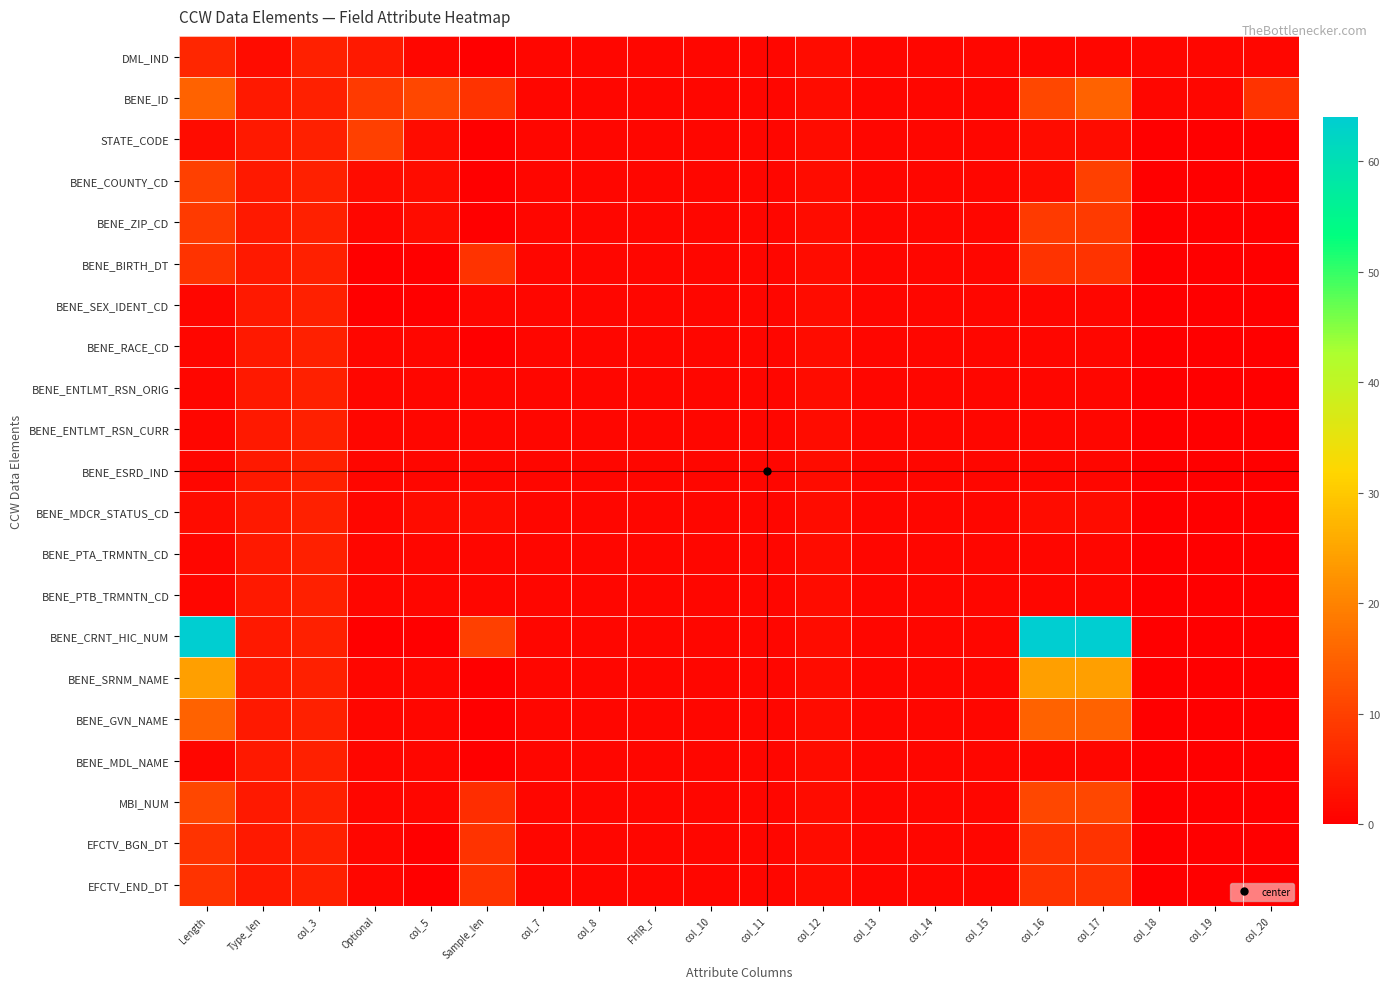

Reading left to right, list all the values displayed in this chart.

DML_IND: Length=6	Type_len=2	col_3=5	Optional=4	col_5=1	Sample_len=0	col_7=1	col_8=1	FHIR_r=1	col_10=1	col_11=1	col_12=2	col_13=1	col_14=1	col_15=1	col_16=1	col_17=1	col_18=1	col_19=1	col_20=1
BENE_ID: Length=15	Type_len=4	col_3=5	Optional=9	col_5=11	Sample_len=8	col_7=1	col_8=1	FHIR_r=1	col_10=1	col_11=1	col_12=2	col_13=1	col_14=1	col_15=1	col_16=11	col_17=15	col_18=1	col_19=1	col_20=8
STATE_CODE: Length=2	Type_len=4	col_3=5	Optional=10	col_5=2	Sample_len=0	col_7=1	col_8=1	FHIR_r=1	col_10=1	col_11=1	col_12=2	col_13=1	col_14=1	col_15=1	col_16=2	col_17=2	col_18=0	col_19=0	col_20=0
BENE_COUNTY_CD: Length=10	Type_len=4	col_3=5	Optional=2	col_5=2	Sample_len=0	col_7=1	col_8=1	FHIR_r=1	col_10=1	col_11=1	col_12=2	col_13=1	col_14=1	col_15=1	col_16=2	col_17=10	col_18=0	col_19=0	col_20=0
BENE_ZIP_CD: Length=9	Type_len=4	col_3=5	Optional=1	col_5=2	Sample_len=0	col_7=1	col_8=1	FHIR_r=1	col_10=1	col_11=1	col_12=2	col_13=1	col_14=1	col_15=1	col_16=9	col_17=9	col_18=0	col_19=0	col_20=0
BENE_BIRTH_DT: Length=8	Type_len=4	col_3=5	Optional=0	col_5=0	Sample_len=8	col_7=1	col_8=1	FHIR_r=1	col_10=1	col_11=1	col_12=2	col_13=1	col_14=1	col_15=1	col_16=8	col_17=8	col_18=0	col_19=0	col_20=0
BENE_SEX_IDENT_CD: Length=1	Type_len=4	col_3=5	Optional=0	col_5=0	Sample_len=1	col_7=1	col_8=1	FHIR_r=1	col_10=1	col_11=1	col_12=2	col_13=1	col_14=1	col_15=1	col_16=1	col_17=1	col_18=0	col_19=0	col_20=0
BENE_RACE_CD: Length=1	Type_len=4	col_3=5	Optional=1	col_5=1	Sample_len=0	col_7=1	col_8=1	FHIR_r=1	col_10=1	col_11=1	col_12=2	col_13=1	col_14=1	col_15=1	col_16=1	col_17=1	col_18=0	col_19=0	col_20=0
BENE_ENTLMT_RSN_ORIG: Length=1	Type_len=4	col_3=5	Optional=1	col_5=1	Sample_len=1	col_7=1	col_8=1	FHIR_r=1	col_10=1	col_11=1	col_12=2	col_13=1	col_14=1	col_15=1	col_16=1	col_17=1	col_18=0	col_19=0	col_20=0
BENE_ENTLMT_RSN_CURR: Length=1	Type_len=4	col_3=5	Optional=1	col_5=1	Sample_len=1	col_7=1	col_8=1	FHIR_r=1	col_10=1	col_11=1	col_12=2	col_13=1	col_14=1	col_15=1	col_16=1	col_17=1	col_18=0	col_19=0	col_20=0
BENE_ESRD_IND: Length=1	Type_len=4	col_3=5	Optional=1	col_5=1	Sample_len=1	col_7=1	col_8=1	FHIR_r=1	col_10=1	col_11=1	col_12=2	col_13=1	col_14=1	col_15=1	col_16=1	col_17=1	col_18=0	col_19=0	col_20=0
BENE_MDCR_STATUS_CD: Length=2	Type_len=4	col_3=5	Optional=1	col_5=2	Sample_len=2	col_7=1	col_8=1	FHIR_r=1	col_10=1	col_11=1	col_12=2	col_13=1	col_14=1	col_15=1	col_16=2	col_17=2	col_18=0	col_19=0	col_20=0
BENE_PTA_TRMNTN_CD: Length=1	Type_len=4	col_3=5	Optional=1	col_5=1	Sample_len=1	col_7=1	col_8=1	FHIR_r=1	col_10=1	col_11=1	col_12=2	col_13=1	col_14=1	col_15=1	col_16=1	col_17=1	col_18=0	col_19=0	col_20=0
BENE_PTB_TRMNTN_CD: Length=1	Type_len=4	col_3=5	Optional=1	col_5=1	Sample_len=1	col_7=1	col_8=1	FHIR_r=1	col_10=1	col_11=1	col_12=2	col_13=1	col_14=1	col_15=1	col_16=1	col_17=1	col_18=0	col_19=0	col_20=0
BENE_CRNT_HIC_NUM: Length=64	Type_len=4	col_3=5	Optional=0	col_5=0	Sample_len=10	col_7=1	col_8=1	FHIR_r=1	col_10=1	col_11=1	col_12=2	col_13=1	col_14=1	col_15=1	col_16=64	col_17=64	col_18=0	col_19=0	col_20=0
BENE_SRNM_NAME: Length=24	Type_len=4	col_3=5	Optional=1	col_5=1	Sample_len=0	col_7=1	col_8=1	FHIR_r=1	col_10=1	col_11=1	col_12=2	col_13=1	col_14=1	col_15=1	col_16=24	col_17=24	col_18=0	col_19=0	col_20=0
BENE_GVN_NAME: Length=15	Type_len=4	col_3=5	Optional=1	col_5=1	Sample_len=0	col_7=1	col_8=1	FHIR_r=1	col_10=1	col_11=1	col_12=2	col_13=1	col_14=1	col_15=1	col_16=15	col_17=15	col_18=0	col_19=0	col_20=0
BENE_MDL_NAME: Length=1	Type_len=4	col_3=5	Optional=1	col_5=1	Sample_len=0	col_7=1	col_8=1	FHIR_r=1	col_10=1	col_11=1	col_12=2	col_13=1	col_14=1	col_15=1	col_16=1	col_17=1	col_18=0	col_19=0	col_20=0
MBI_NUM: Length=11	Type_len=4	col_3=5	Optional=1	col_5=1	Sample_len=7	col_7=1	col_8=1	FHIR_r=1	col_10=1	col_11=1	col_12=2	col_13=1	col_14=1	col_15=1	col_16=11	col_17=11	col_18=0	col_19=0	col_20=0
EFCTV_BGN_DT: Length=8	Type_len=4	col_3=5	Optional=1	col_5=0	Sample_len=8	col_7=1	col_8=1	FHIR_r=1	col_10=1	col_11=1	col_12=2	col_13=1	col_14=1	col_15=1	col_16=8	col_17=8	col_18=0	col_19=0	col_20=0
EFCTV_END_DT: Length=8	Type_len=4	col_3=5	Optional=1	col_5=0	Sample_len=8	col_7=1	col_8=1	FHIR_r=1	col_10=1	col_11=1	col_12=2	col_13=1	col_14=1	col_15=1	col_16=8	col_17=8	col_18=0	col_19=0	col_20=0